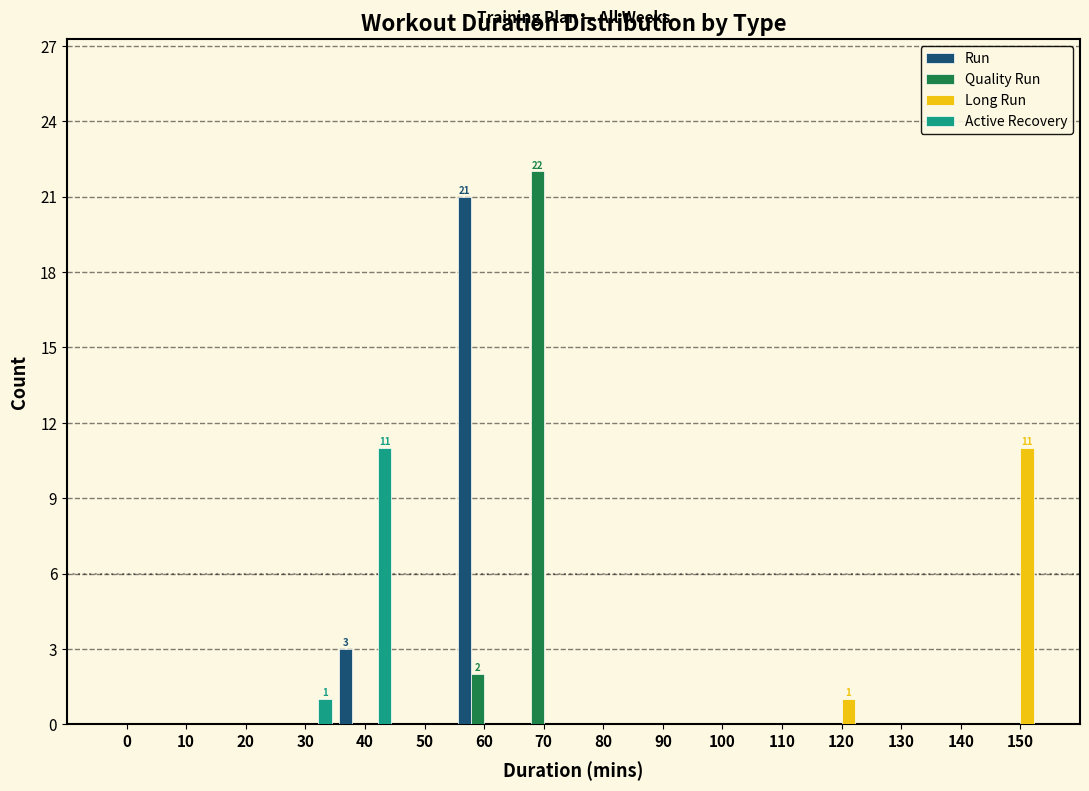

What is the sum of all Quality Run values?

24